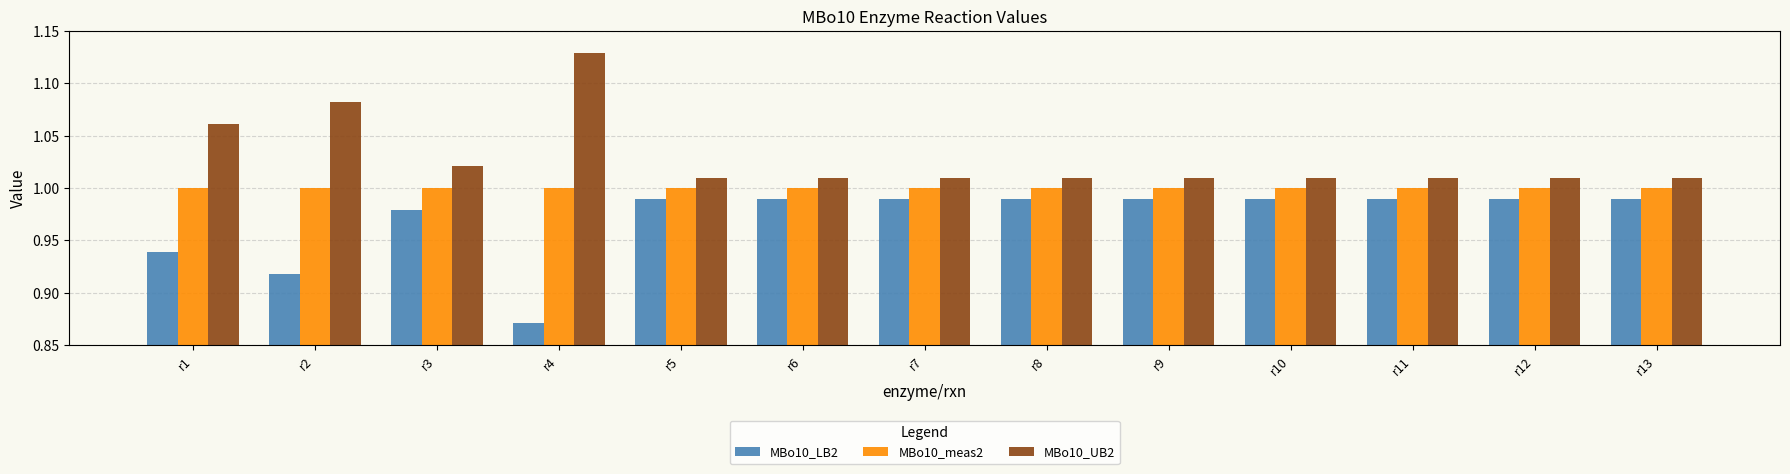

What is the sum of the MBo10_meas2 values at r6 and r4?

2.0